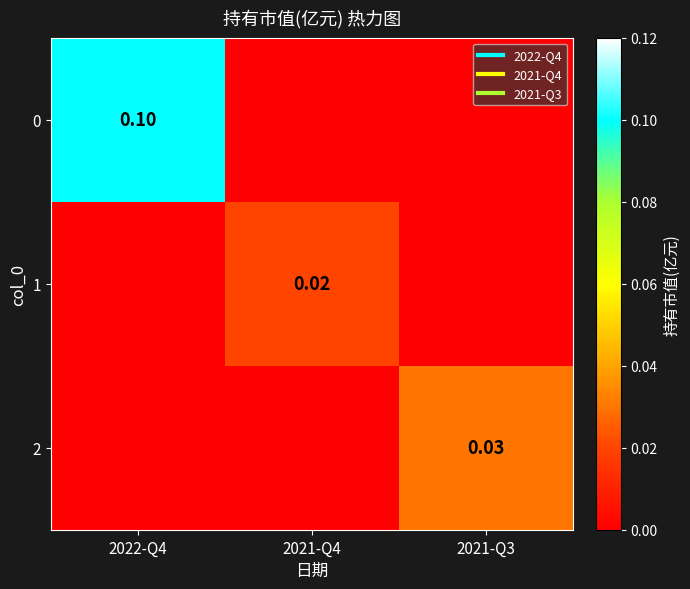

Count the 1 values in the range 0 to 1.

3